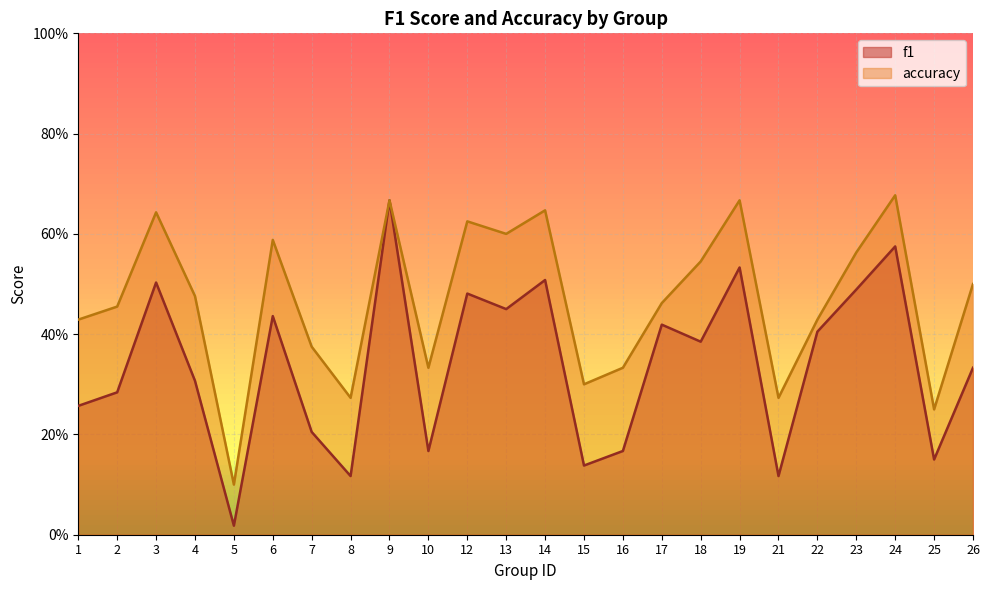

Reading left to right, what are all the values shown in this chart?

f1: 1=0.3	2=0.3	3=0.5	4=0.3	5=0.0	6=0.4	7=0.2	8=0.1	9=0.7	10=0.2	12=0.5	13=0.5	14=0.5	15=0.1	16=0.2	17=0.4	18=0.4	19=0.5	21=0.1	22=0.4	23=0.5	24=0.6	25=0.1	26=0.3
accuracy: 1=0.4	2=0.5	3=0.6	4=0.5	5=0.1	6=0.6	7=0.4	8=0.3	9=0.7	10=0.3	12=0.6	13=0.6	14=0.6	15=0.3	16=0.3	17=0.5	18=0.5	19=0.7	21=0.3	22=0.4	23=0.6	24=0.7	25=0.2	26=0.5